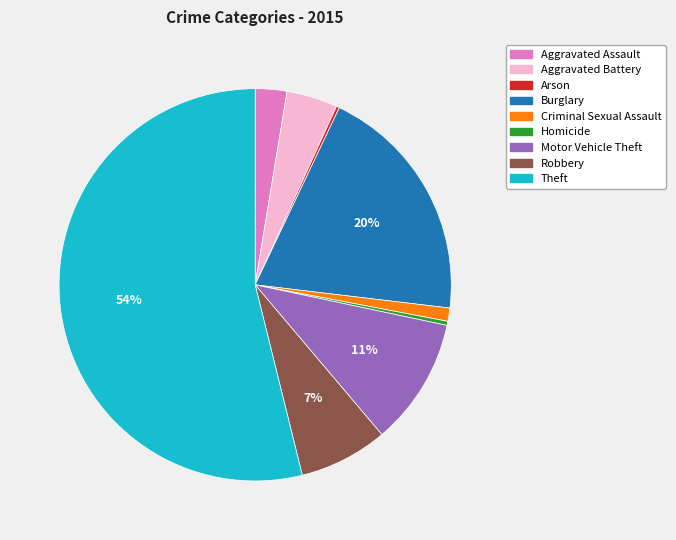

Approximately how many times larger is the value at Criminal Sexual Assault compared to Burglary?

0.1